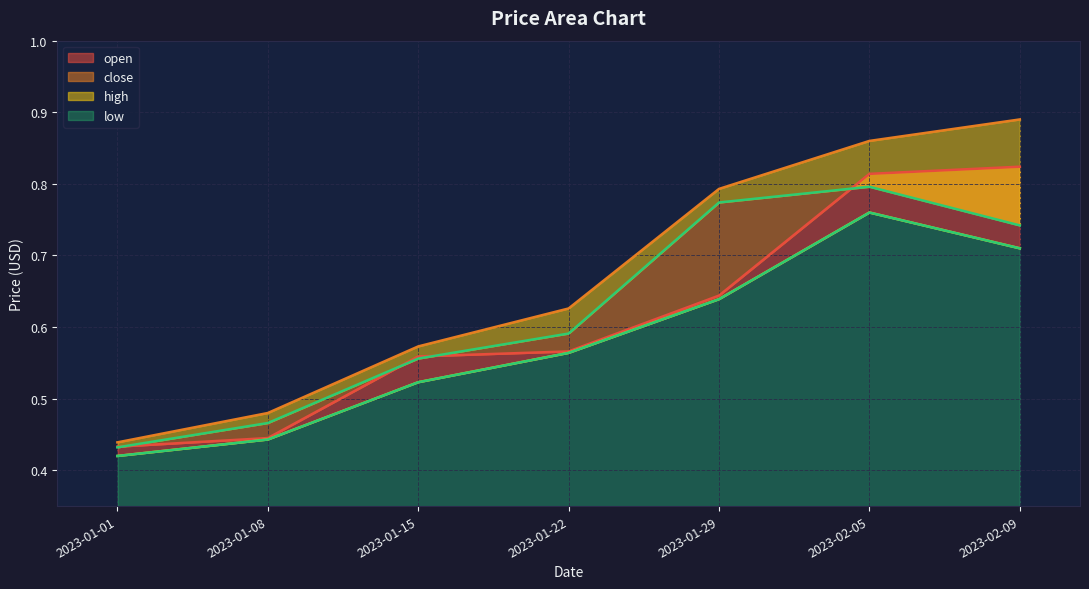

What is the label of the 2nd point from the left?

2023-01-08